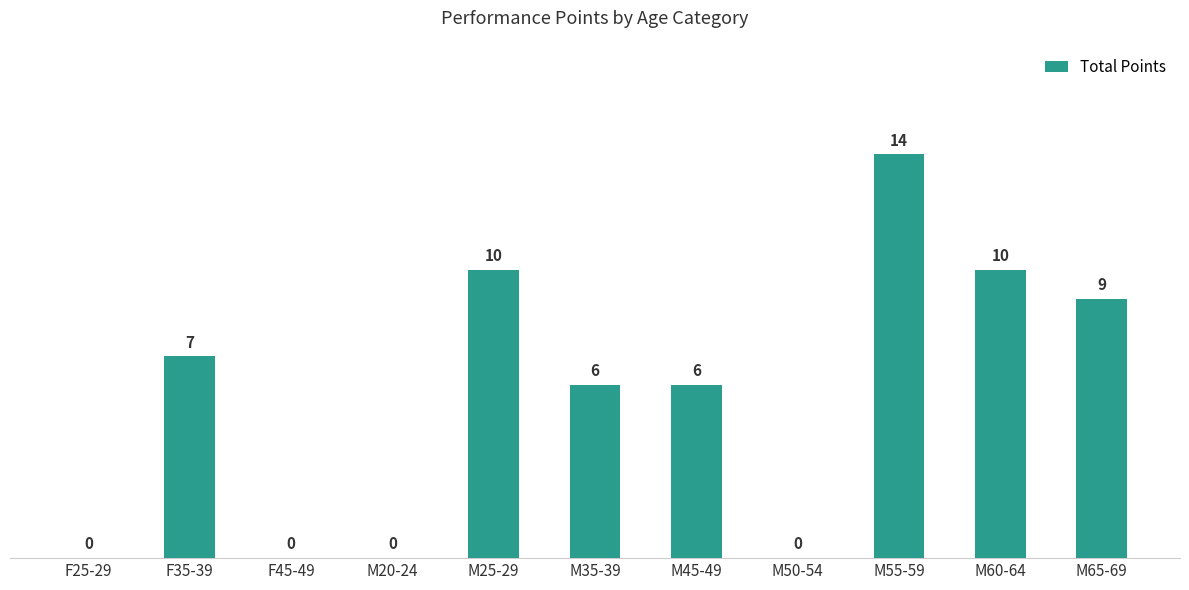

What is the change in value from M35-39 to M65-69?

+3